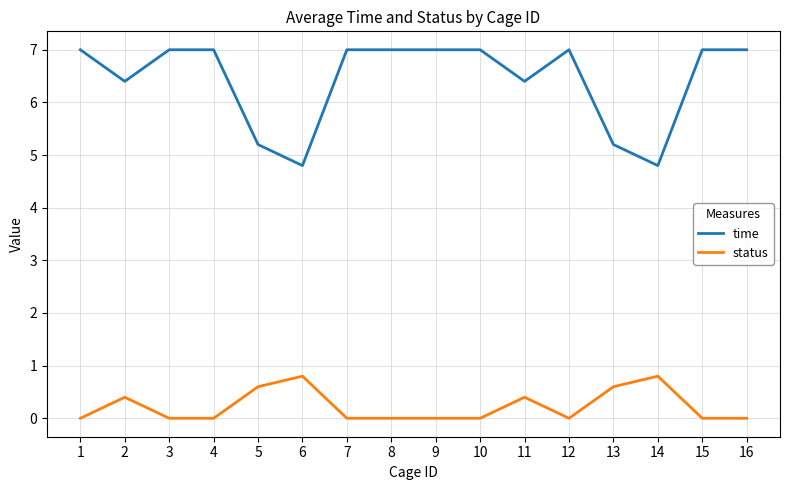

How many status values are between 0 and 1?

16